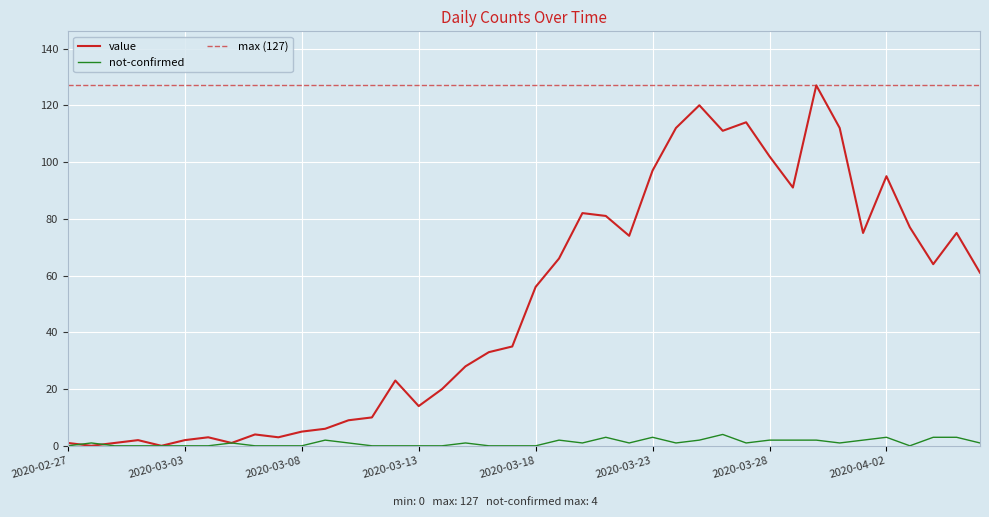

What is the label of the 23rd point from the right?

2020-03-15